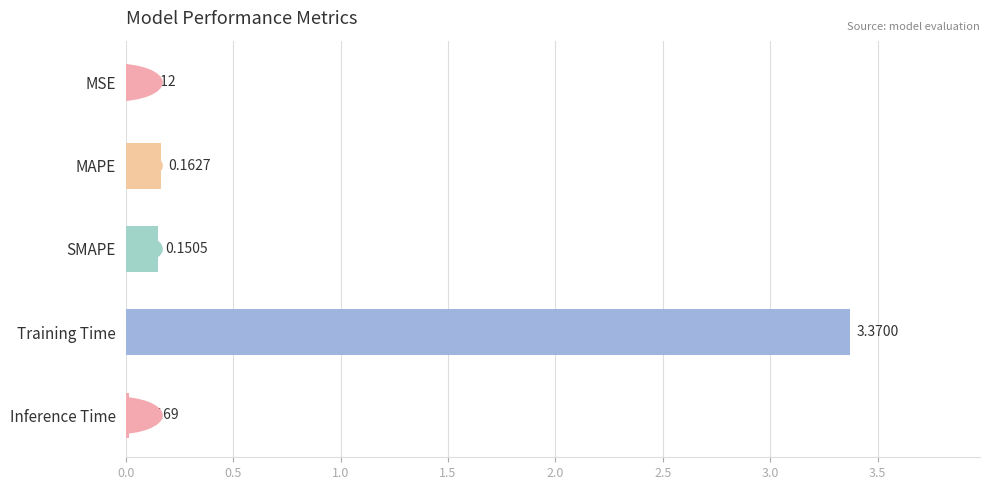

At which category does the chart reach its peak across all series?

Training Time